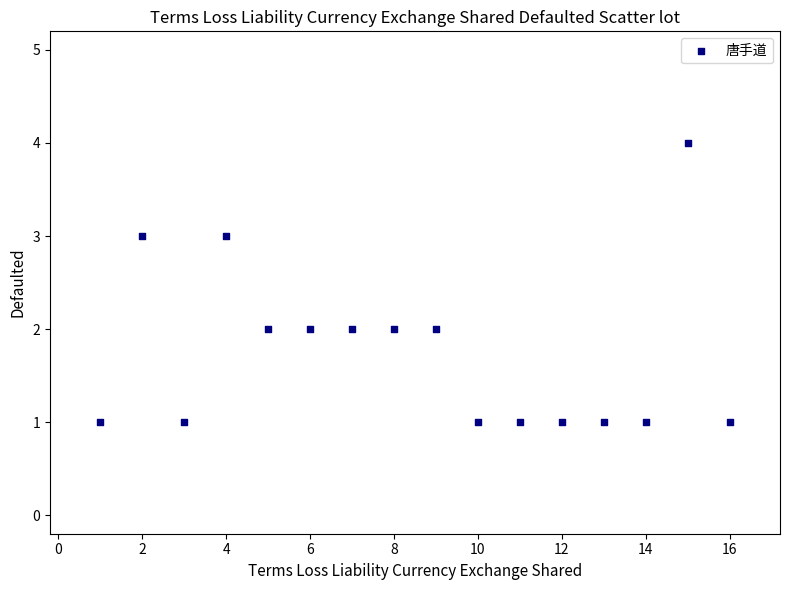

What is the range of Y values (max minus min)?

3